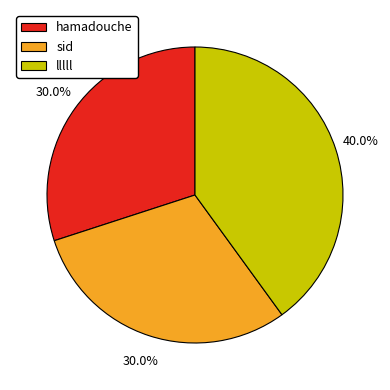

Is it true that sid is 40% of the pie?

False